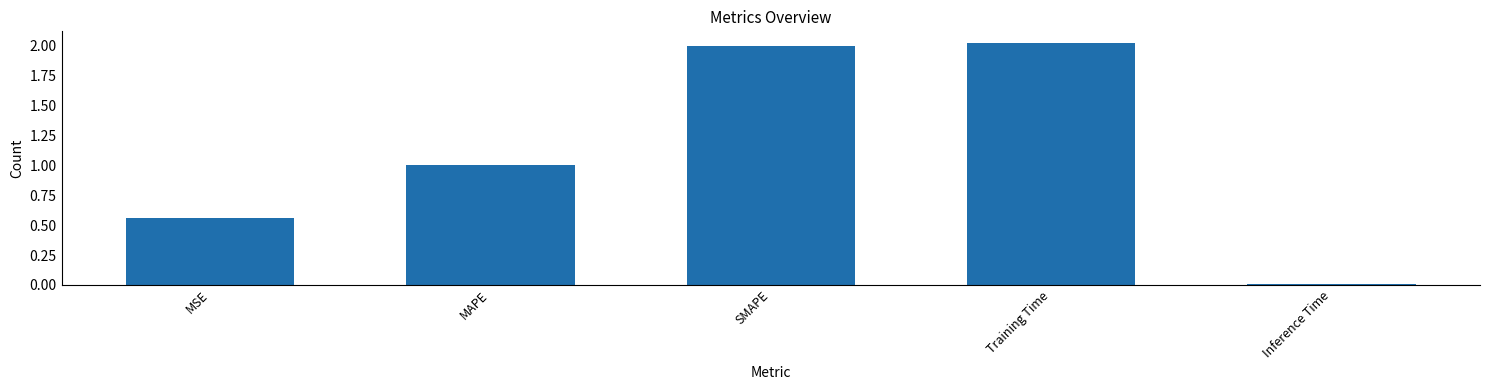

Does the chart contain stacked bars?

No